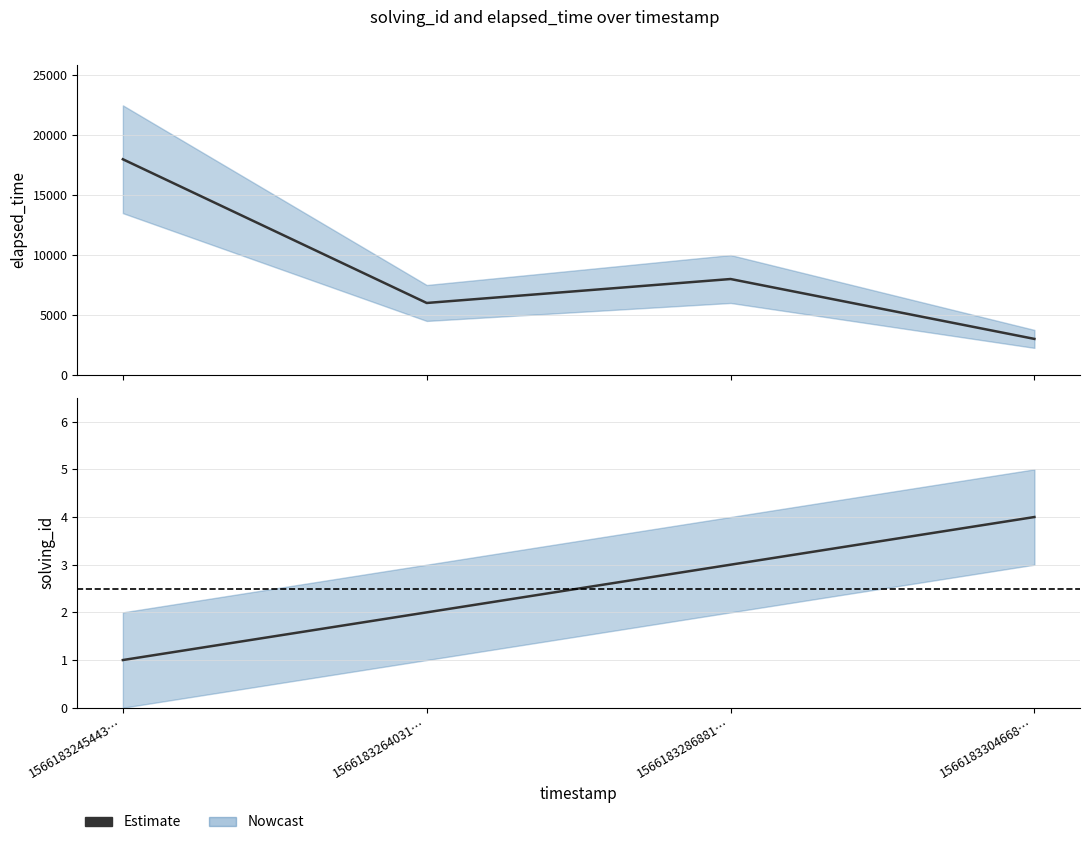

At which category does the chart reach its minimum across all series?

1566183245443…